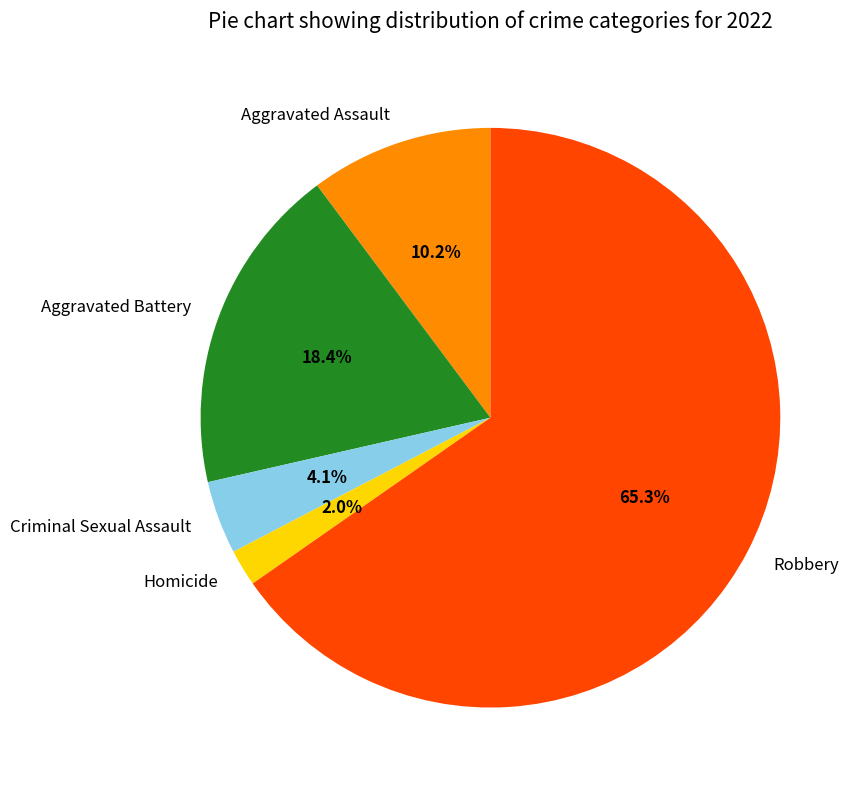

Is it true that Aggravated Assault is 10% of the pie?

True